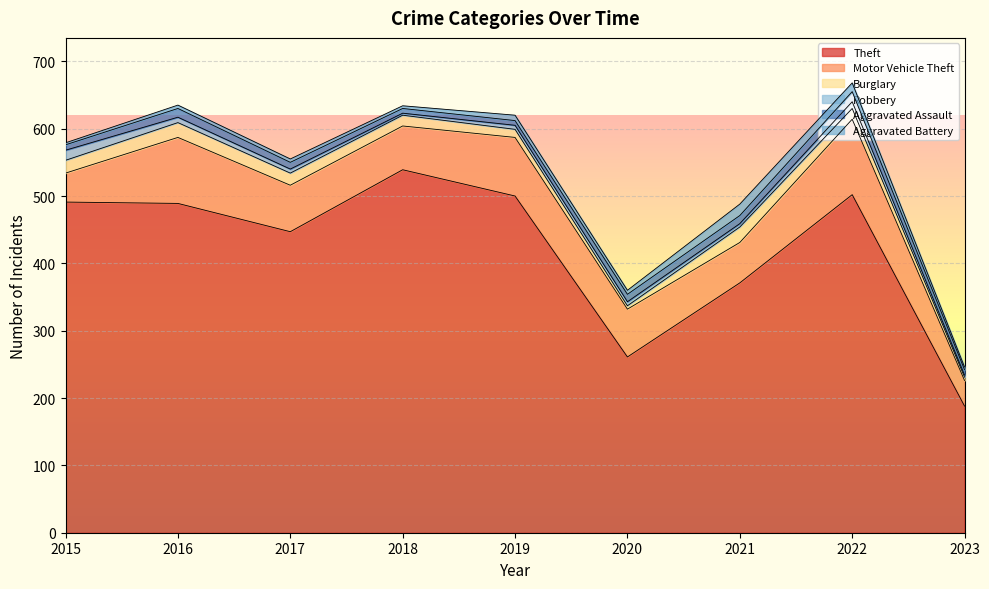

How many values in the Burglary series exceed 16?

4